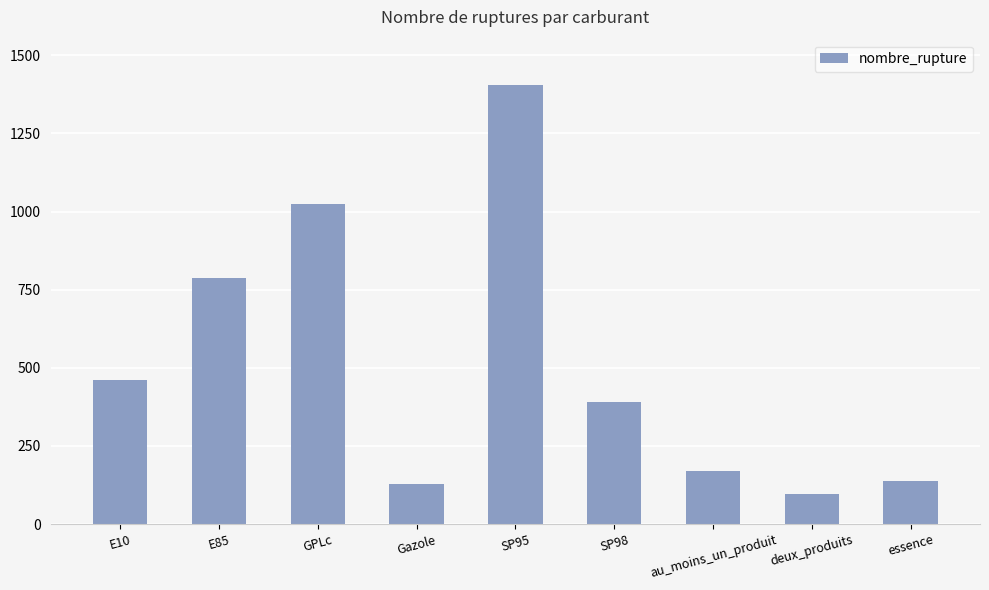

Reading left to right, transcribe all the data shown in this chart.

E10=460	E85=786	GPLc=1024	Gazole=127	SP95=1404	SP98=392	au_moins_un_produit=169	deux_produits=96	essence=138